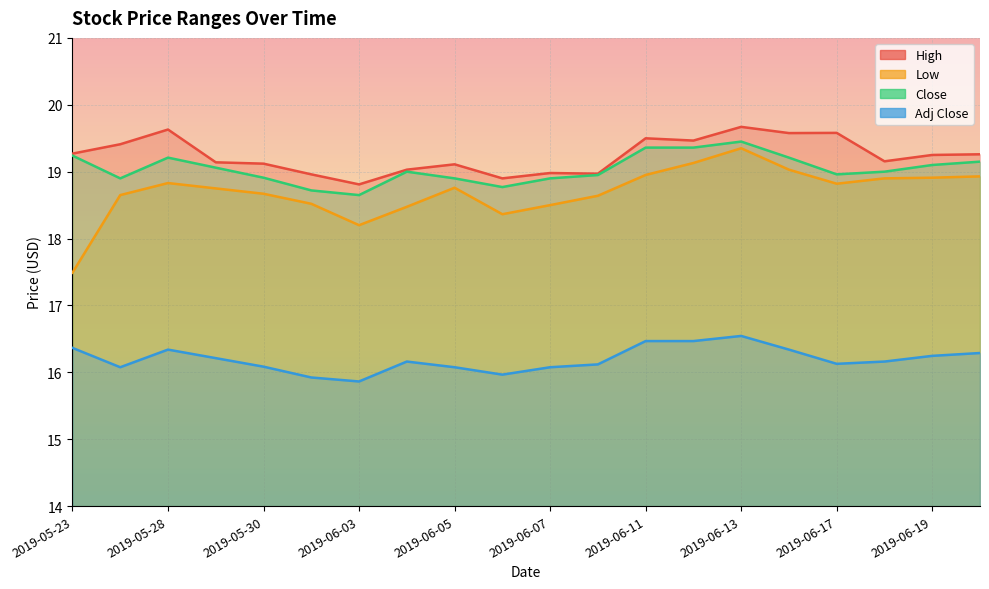

Between 2019-05-29 and 2019-05-23, which is larger?

2019-05-23